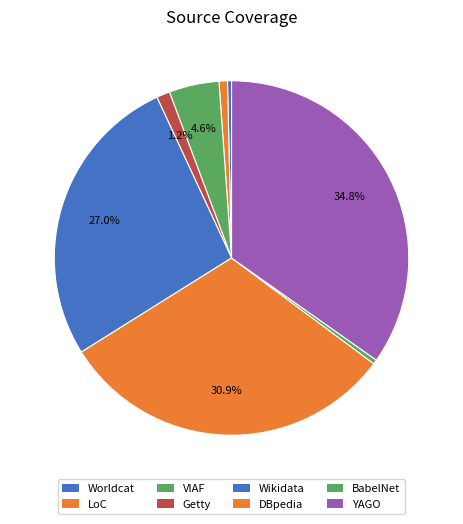

Does Getty account for over 50% of the chart?

No